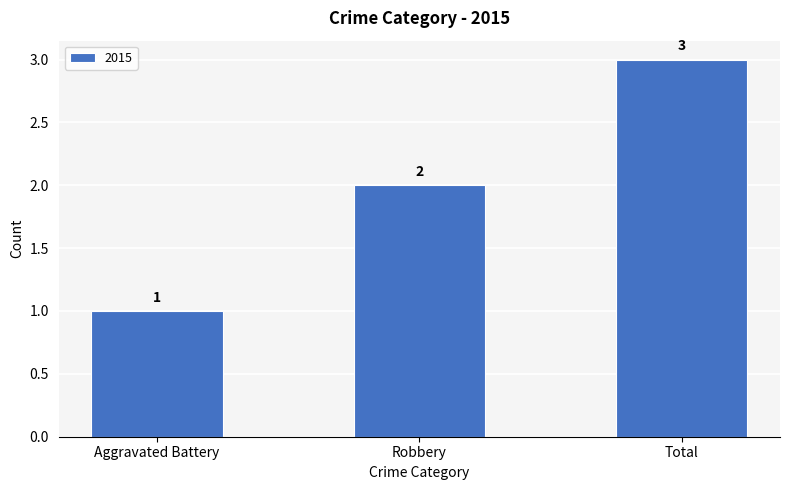

The value at Aggravated Battery is 1. True or false?

True